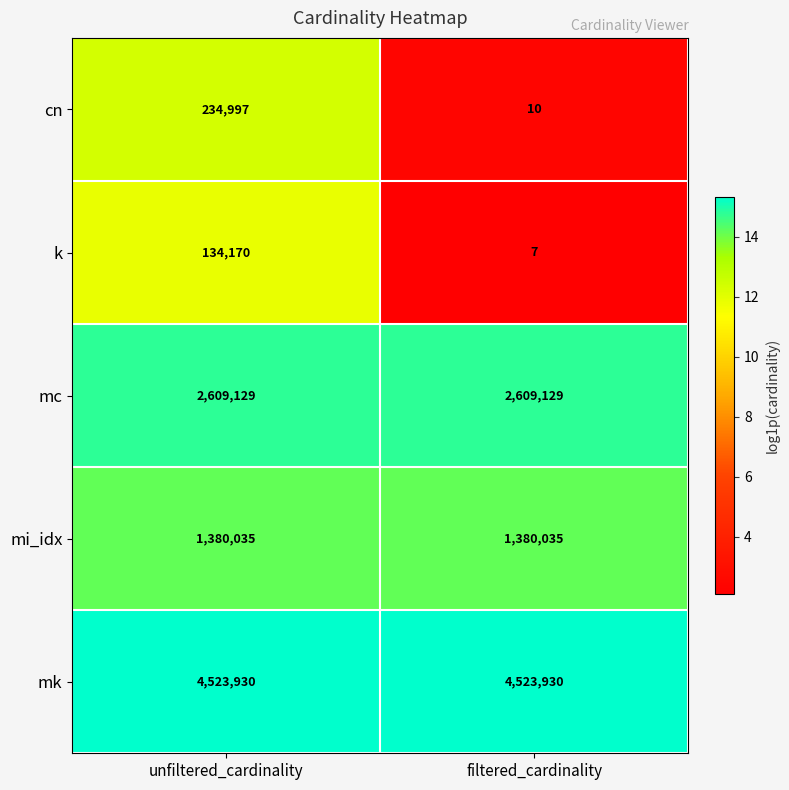

Read the mk value at filtered_cardinality.

4523930